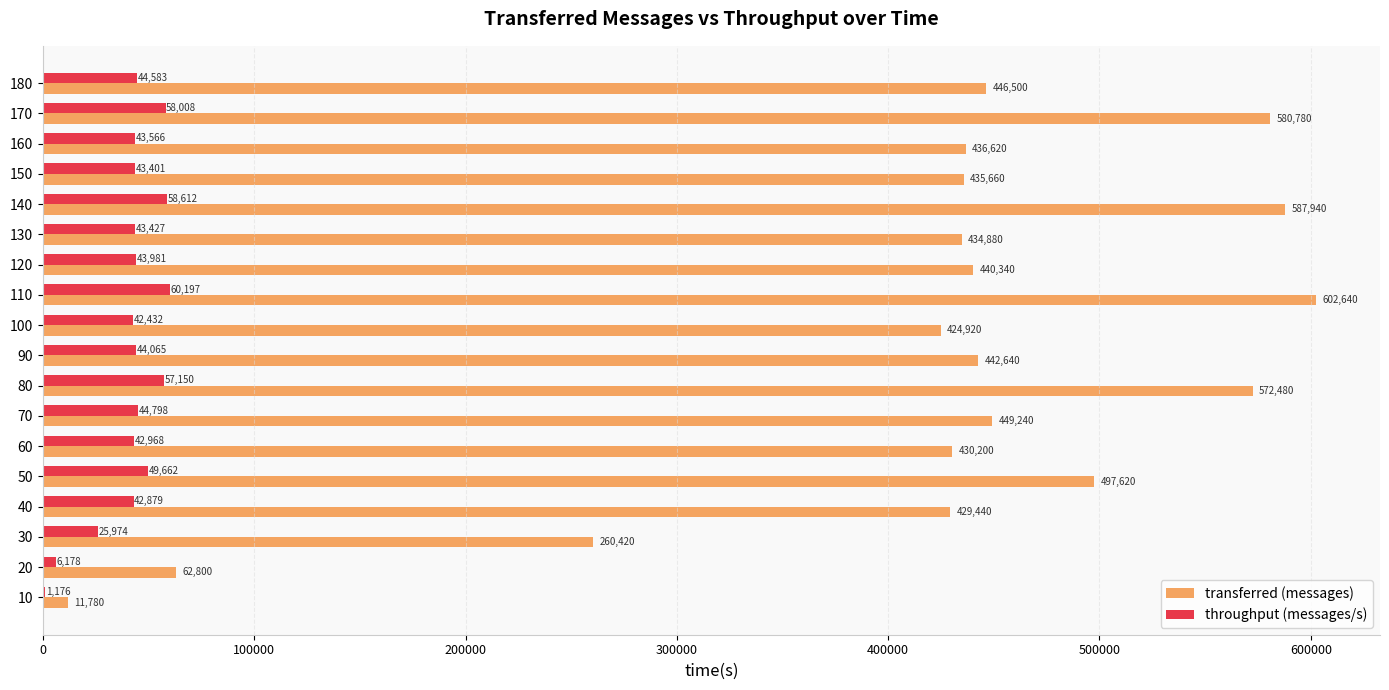

How many series are shown in this chart?

2